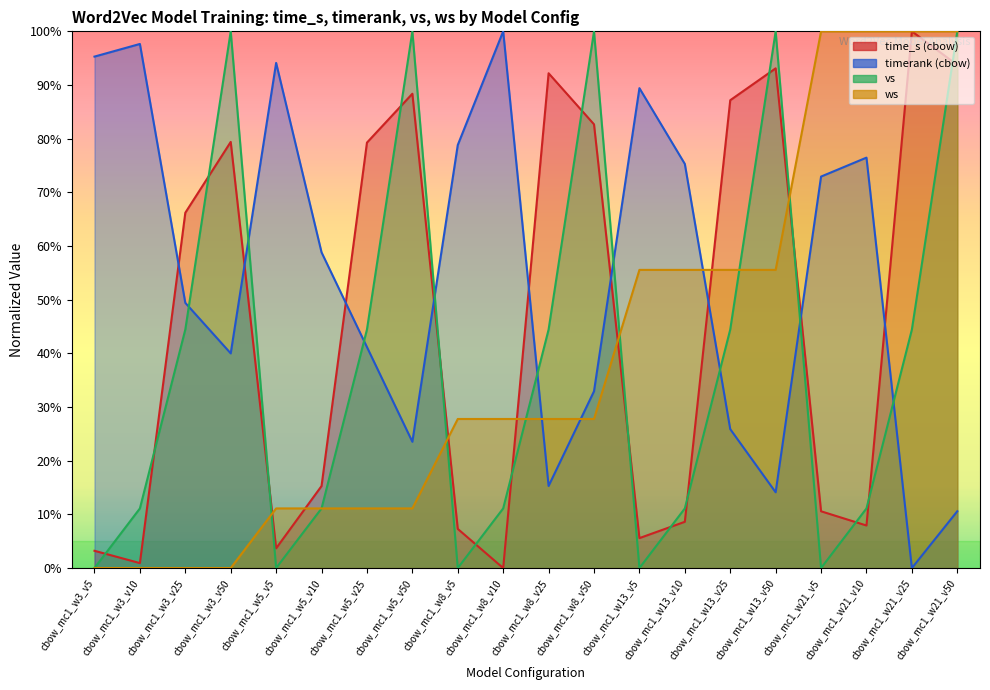

At which label is vs closest to 50?

cbow_mc1_w3_v25